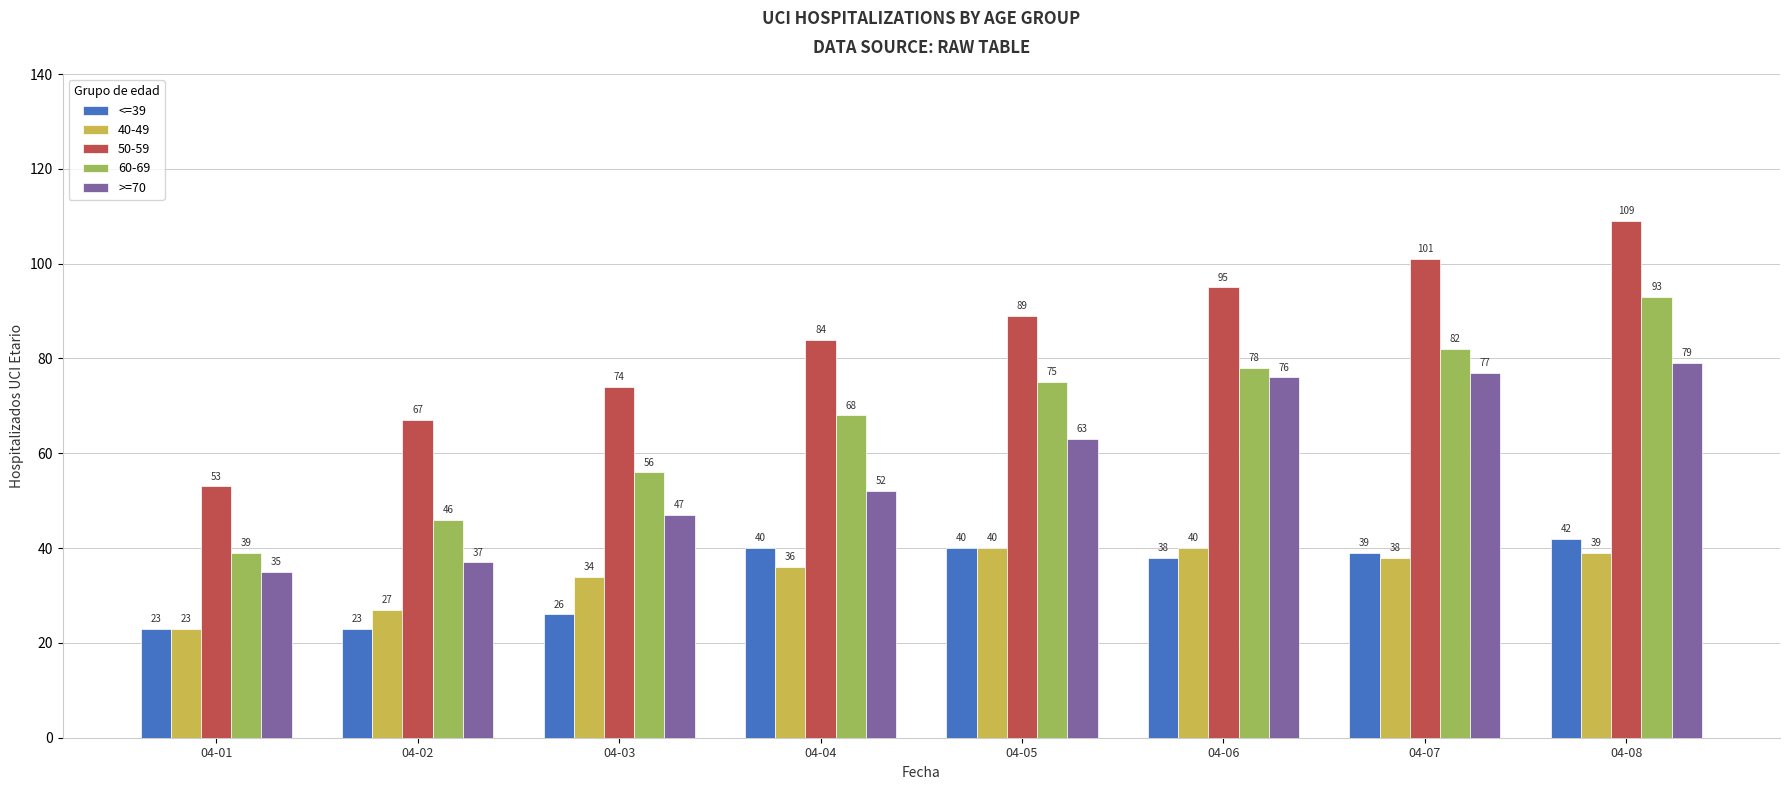

Which series has the largest range (max minus min)?

50-59